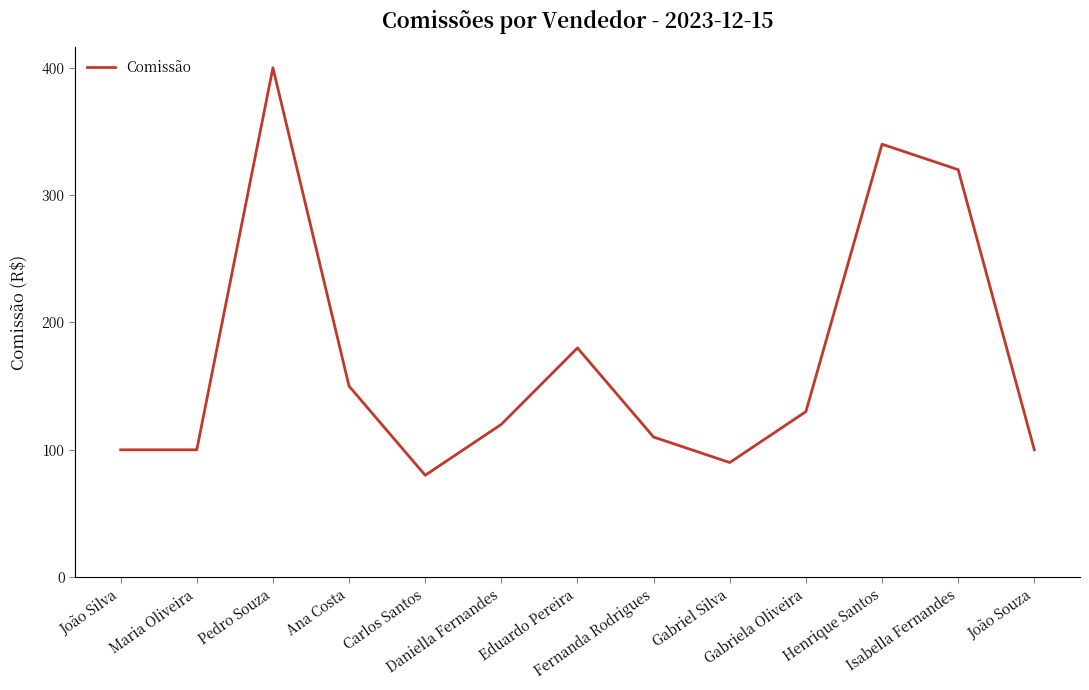

What is the difference between the maximum and minimum values?

320